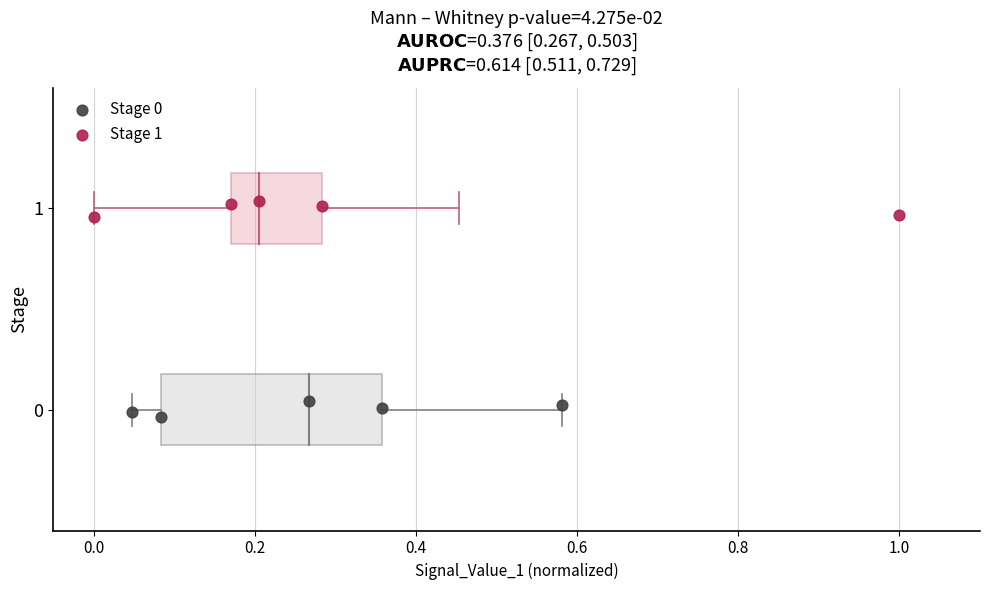

Which series contains the highest Y value?

Stage 1